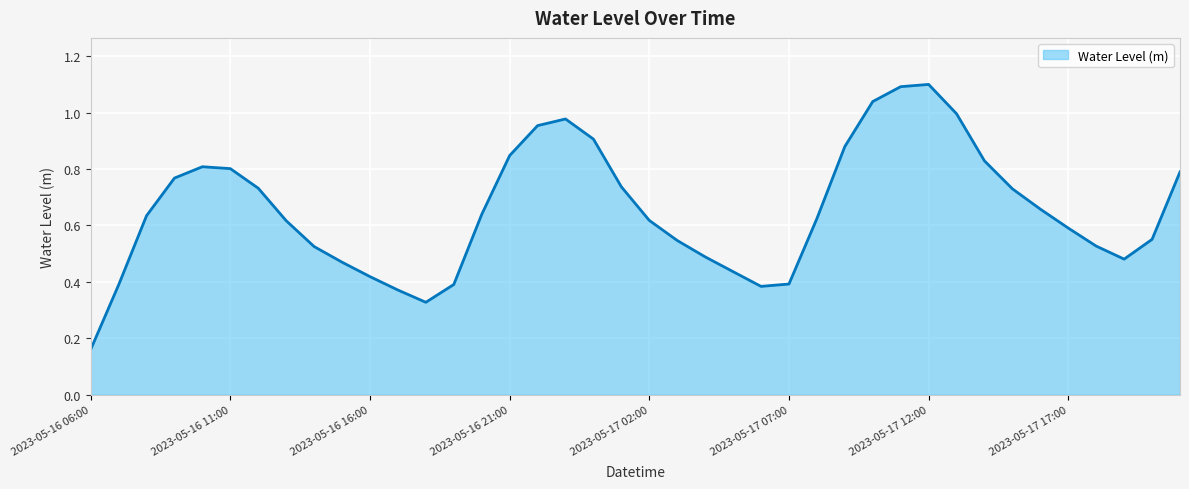

What is the greatest value displayed?

1.1